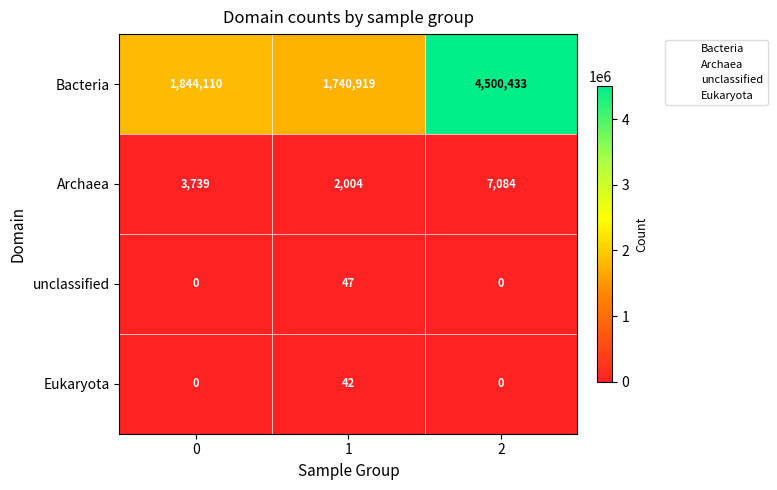

Reading right to left, list all the values displayed in this chart.

Bacteria: 4500433	1740919	1844110
Archaea: 7084	2004	3739
unclassified: 0	47	0
Eukaryota: 0	42	0